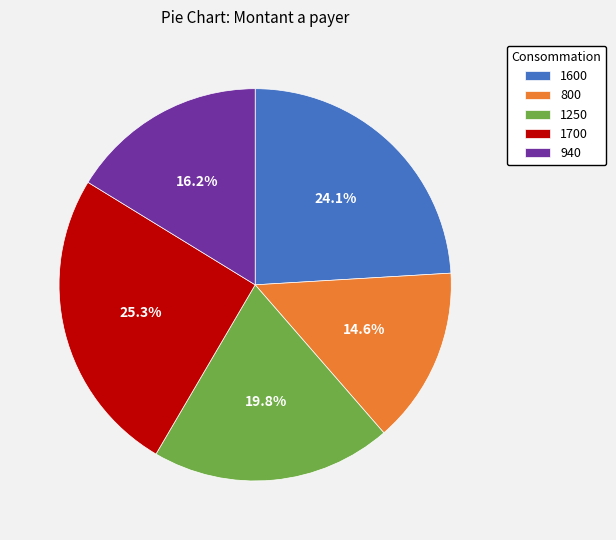

Rank the categories by value from highest to lowest.

1700, 1600, 1250, 940, 800